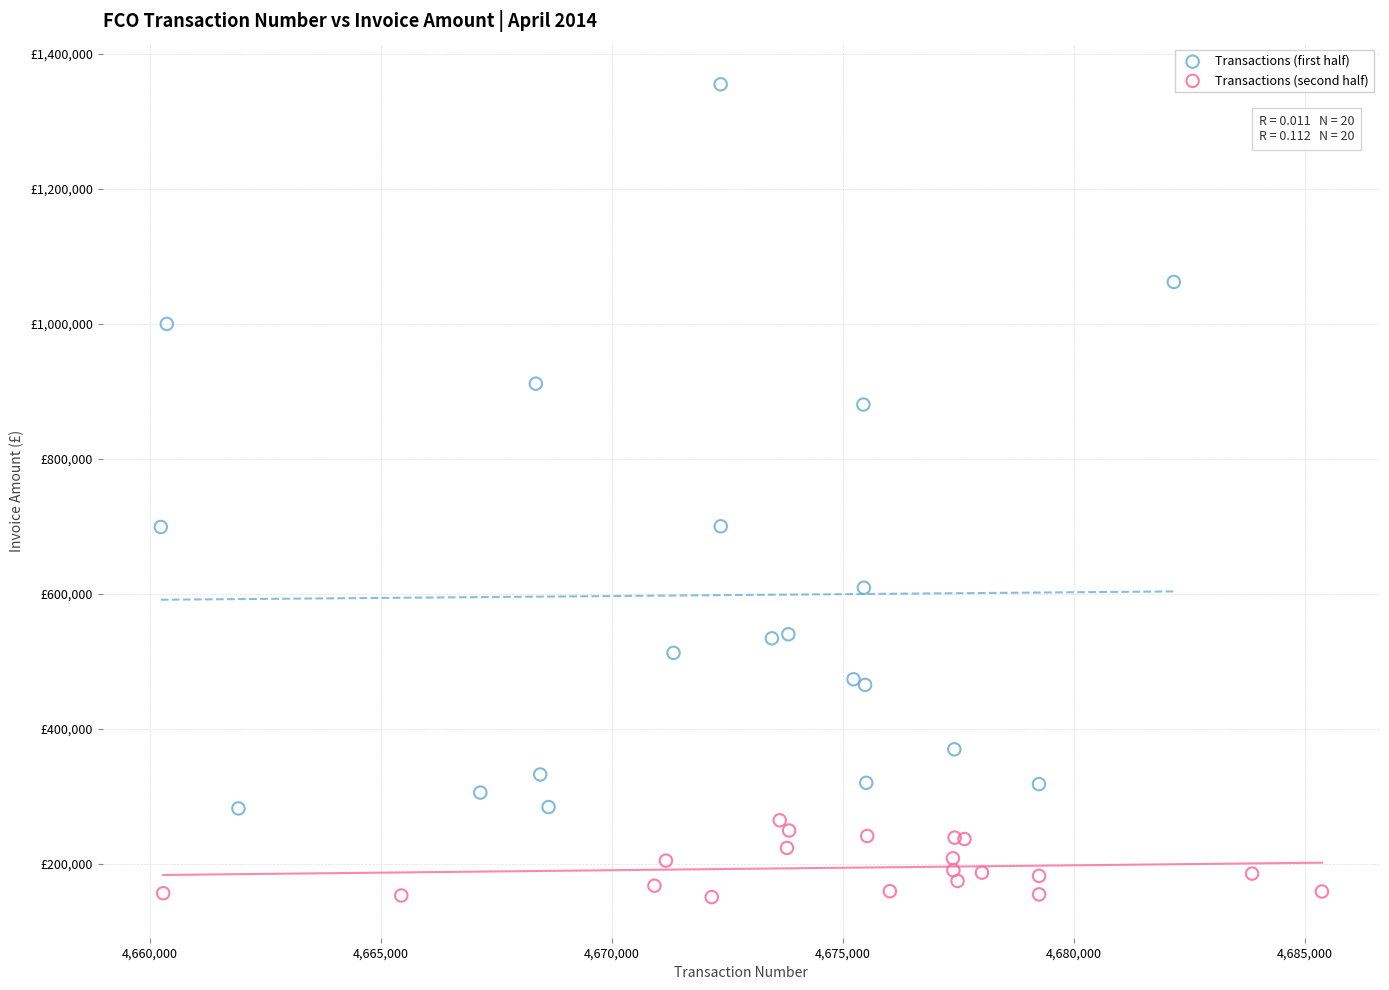

What are all the series names shown in the legend?

Transactions (first half), Transactions (second half)